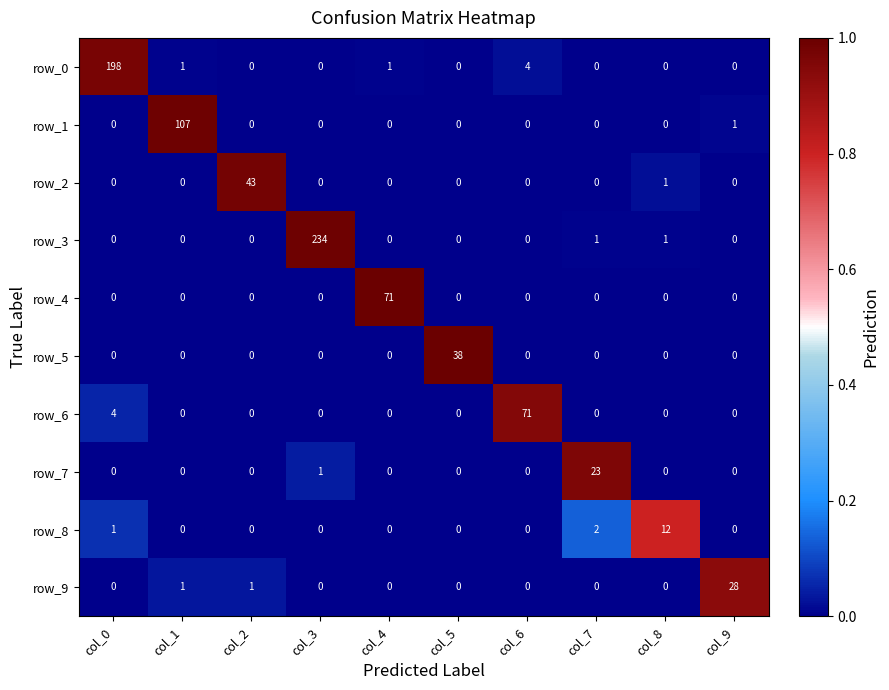

Is the value of row_3 at col_4 greater than the value of row_6 at col_0?

No